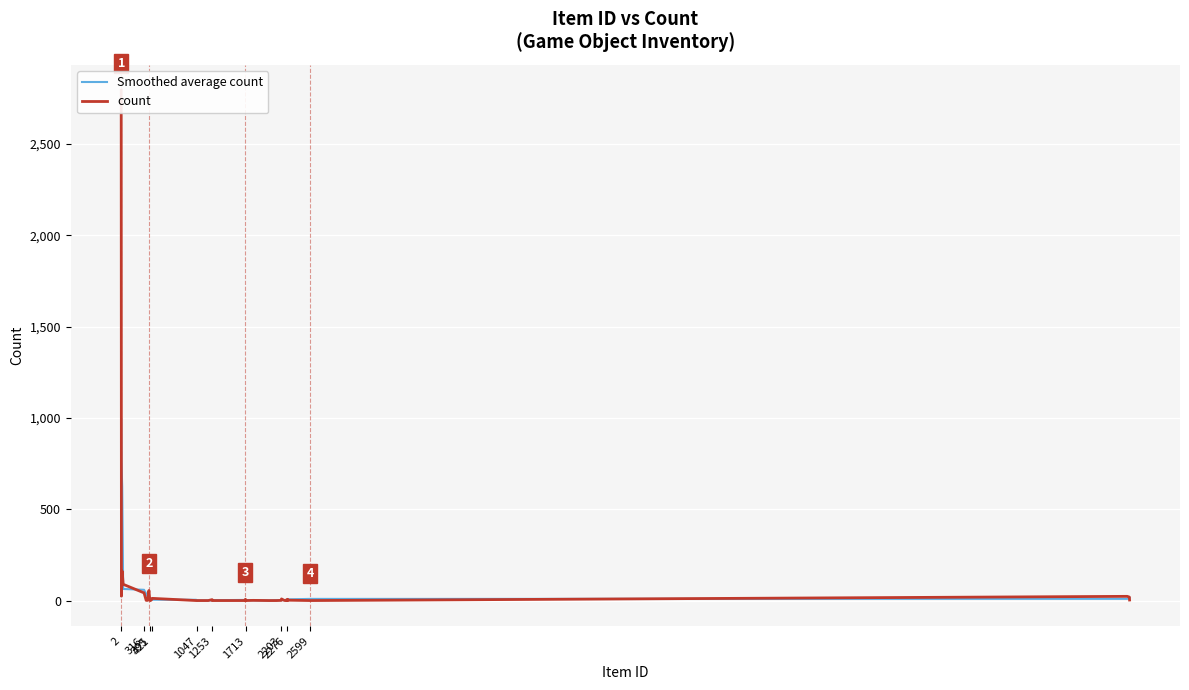

What is the highest value of the Smoothed average count series?

993.3